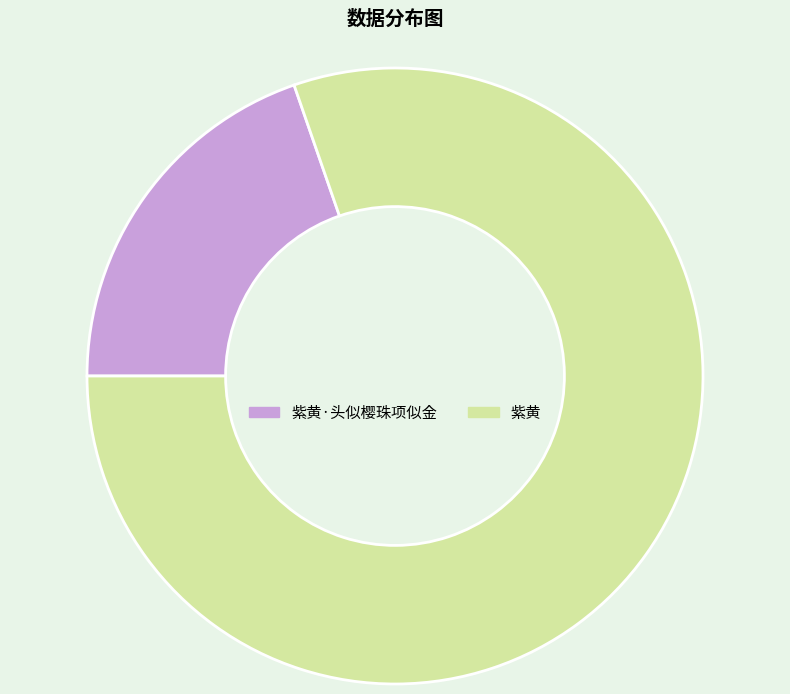

Which has a higher value, 紫黄·头似樱珠项似金 or 紫黄?

紫黄